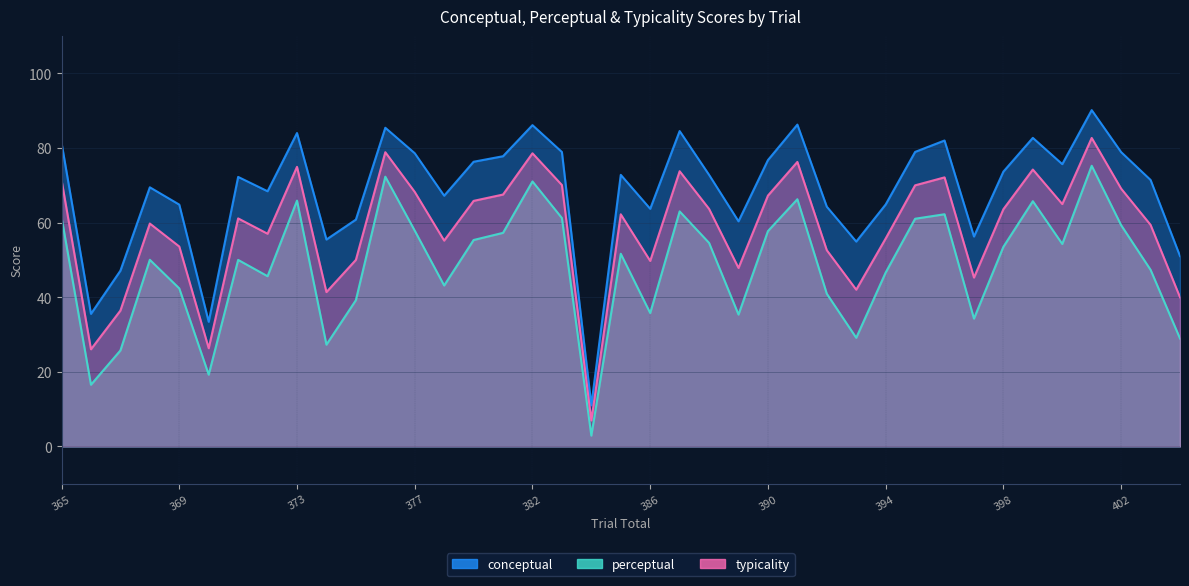

Rank the series by their maximum value, from lowest to highest.

perceptual, typicality, conceptual